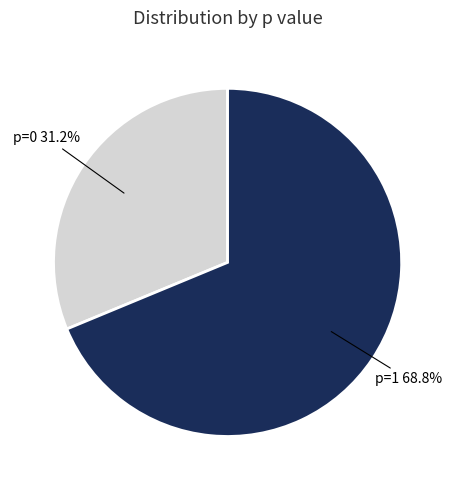

Is there any slice that represents more than half of the pie?

Yes